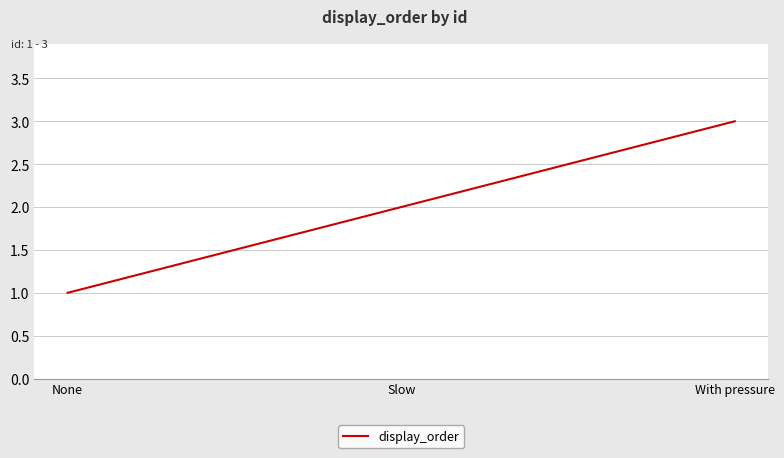

Reading left to right, list all the values displayed in this chart.

1	2	3